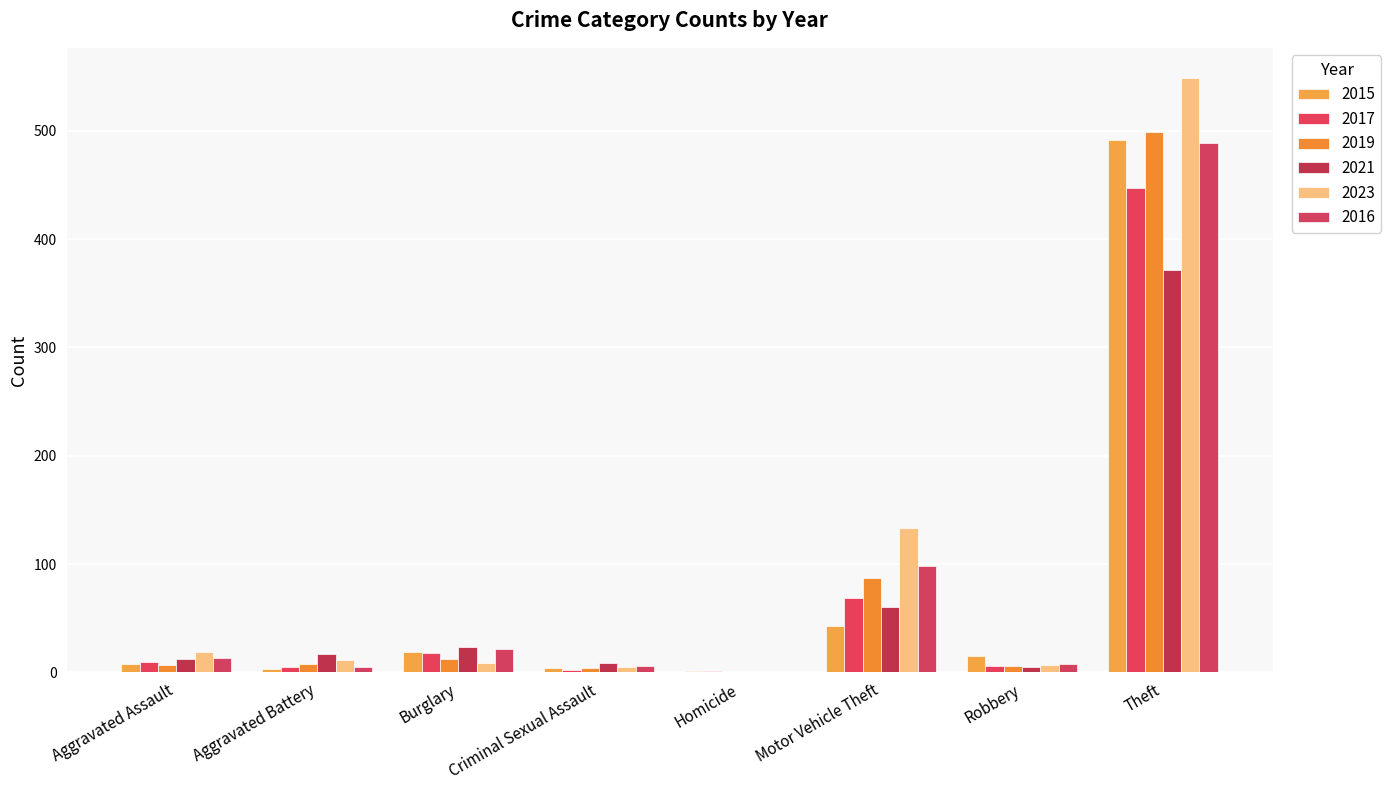

Is it true that 2016 equals 8 at Robbery?

True